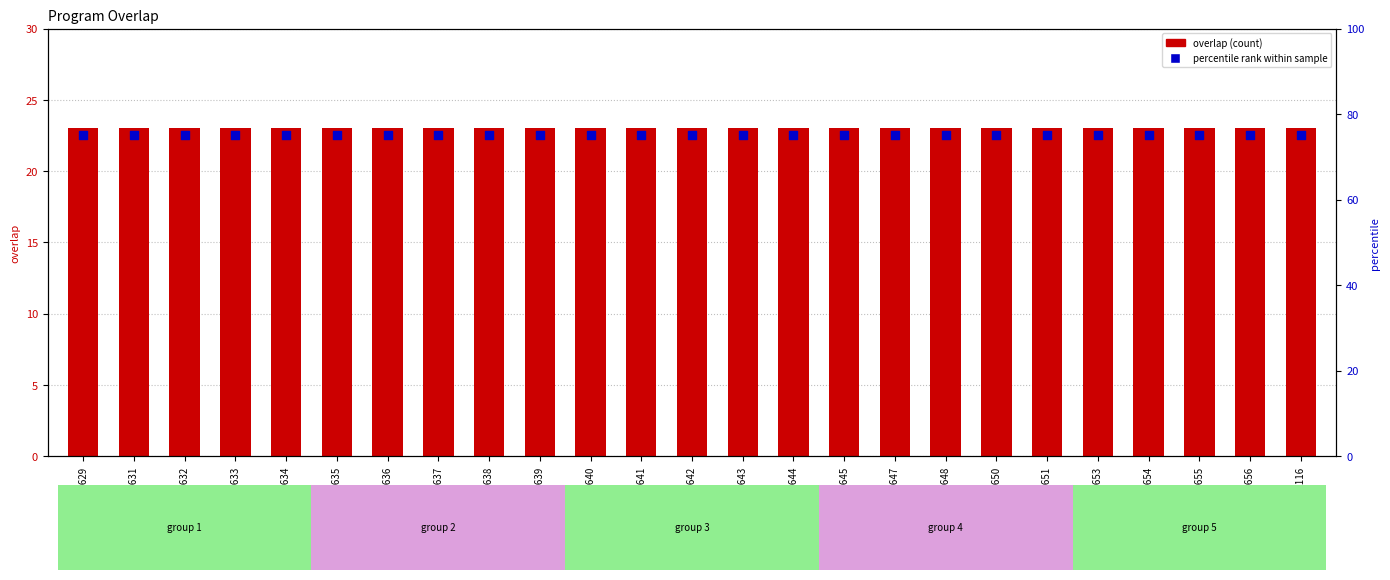

What is the total value across all series at 24635?

98